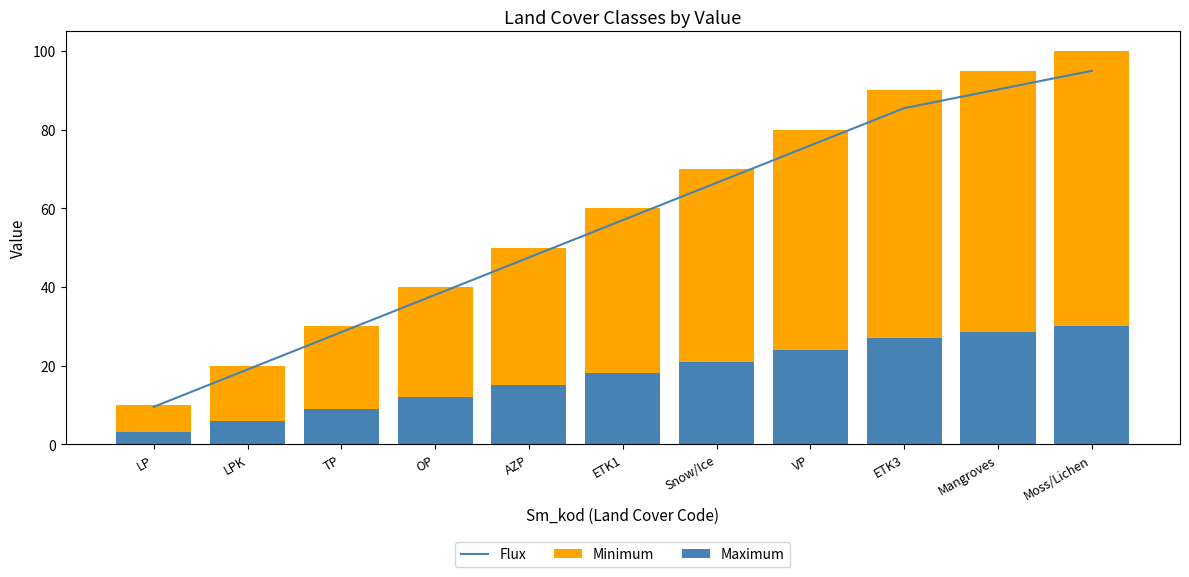

Reading left to right, transcribe all the data shown in this chart.

LP=9.5	LPK=19.0	TP=28.5	OP=38.0	AZP=47.5	ETK1=57.0	Snow/Ice=66.5	VP=76.0	ETK3=85.5	Mangroves=90.2	Moss/Lichen=95.0